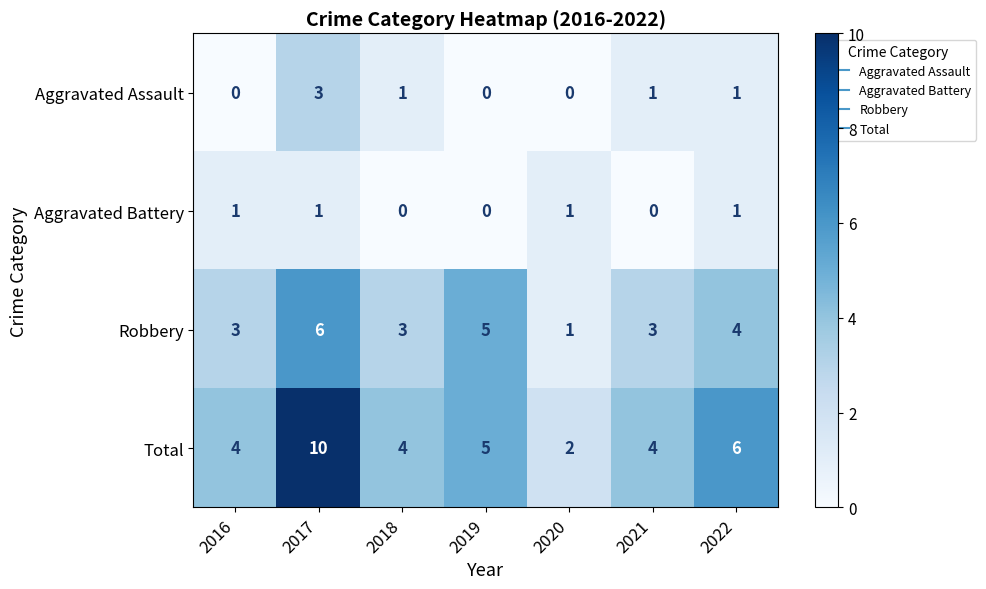

Rank the series by their maximum value, from lowest to highest.

Aggravated Battery, Aggravated Assault, Robbery, Total